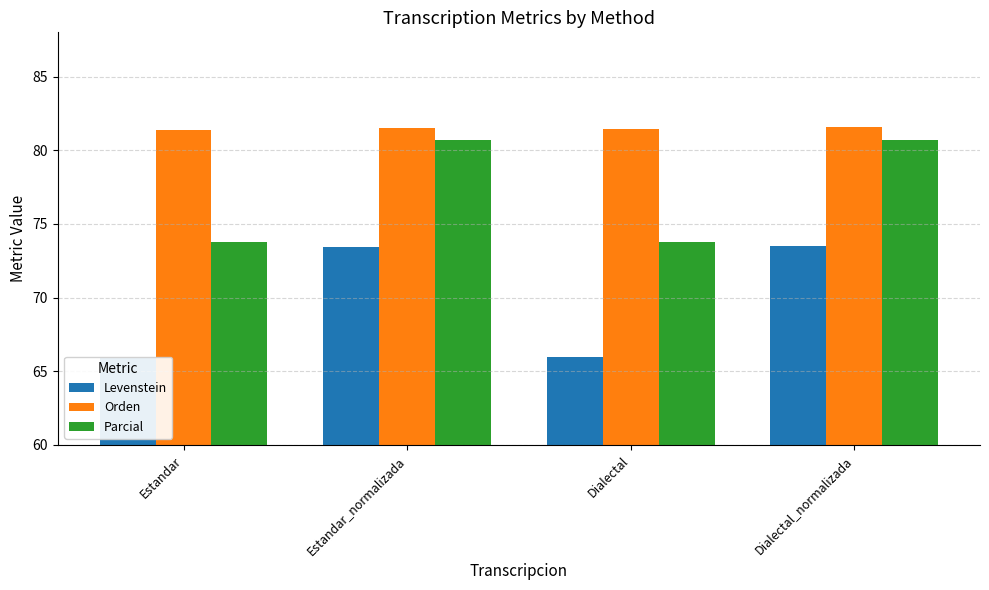

List the labels in order of Levenstein value, largest first.

Dialectal_normalizada, Estandar_normalizada, Dialectal, Estandar